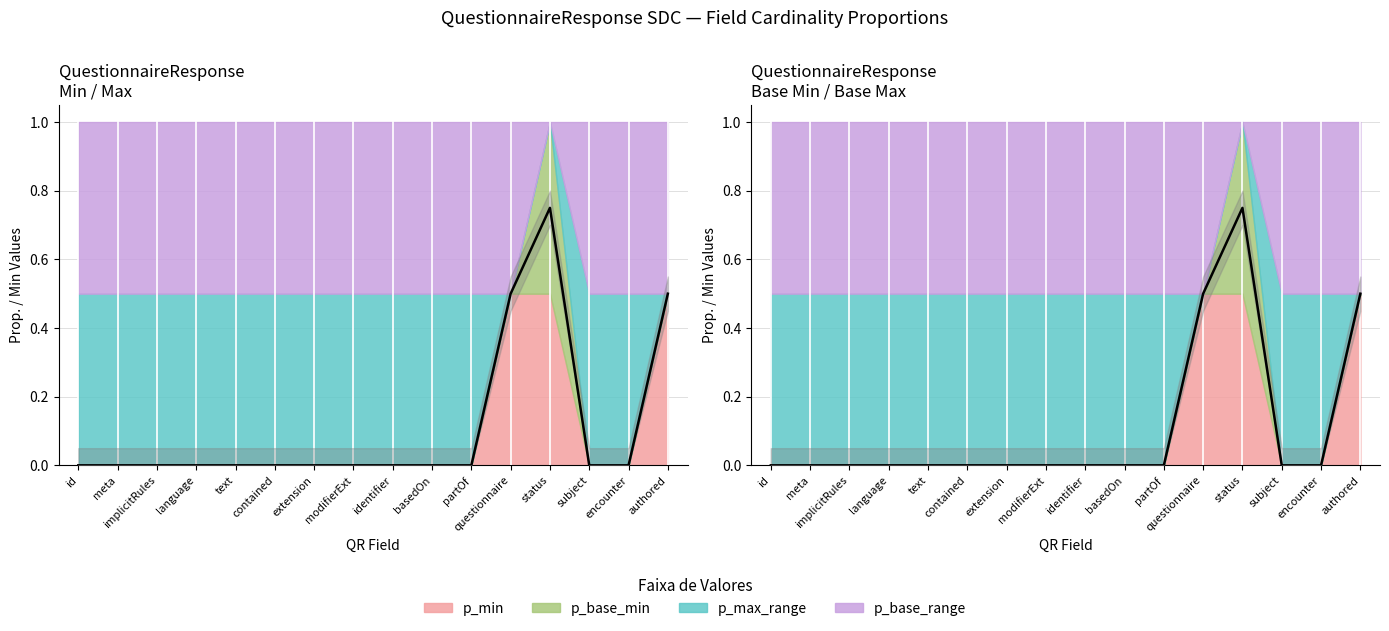

Does the chart display data point markers on the line(s)?

No